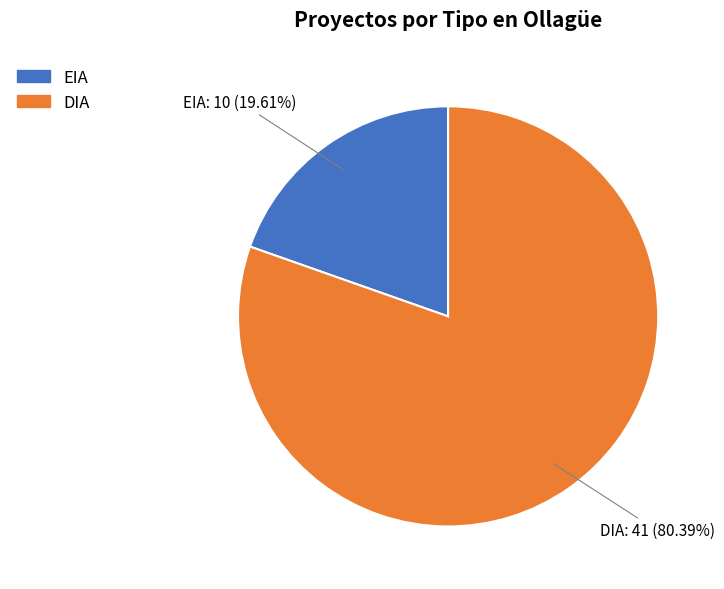

Is there any slice that represents more than half of the pie?

Yes